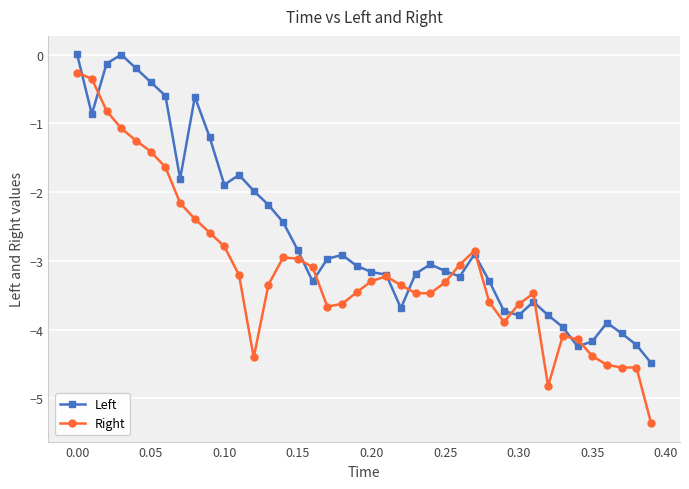

How many categories are shown in the chart?

40